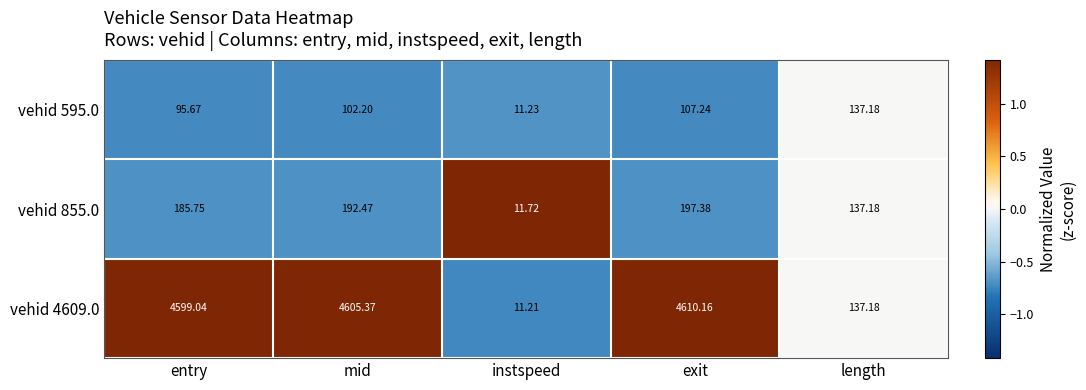

At which category is the sum across all series the highest?

exit